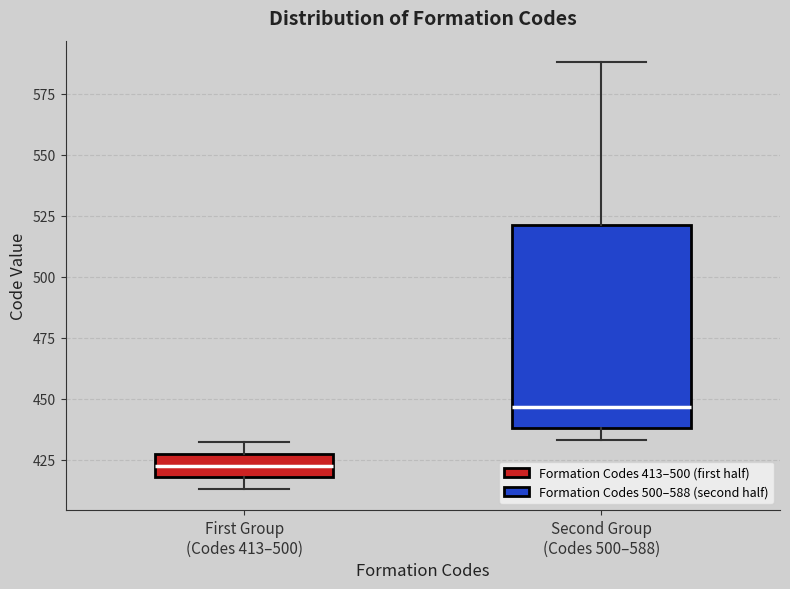

Reading left to right, read every box against the y-axis: the position of its median line, the range the box covers, and the ends of its whiskers. The values are not printed on the chart, so give them approximately, as read against the axis.

First Group (Codes 413–500): median 425 (inside the box), box 420 to 425, whiskers 415 to 430
Second Group (Codes 500–588): median 445, box 440 to 520, whiskers 435 to 590